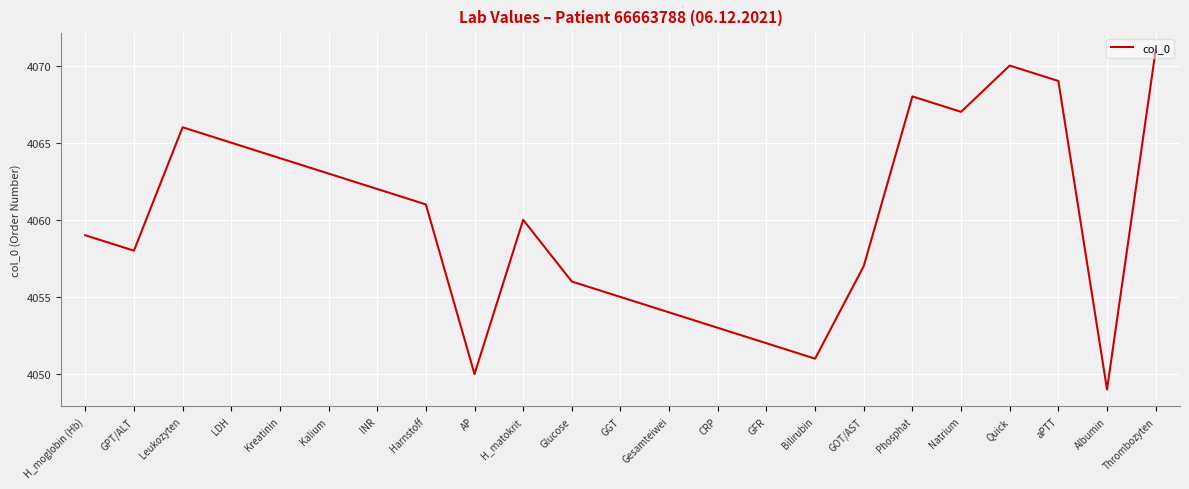

True or false: the data has more than 2 interior local peaks.

True